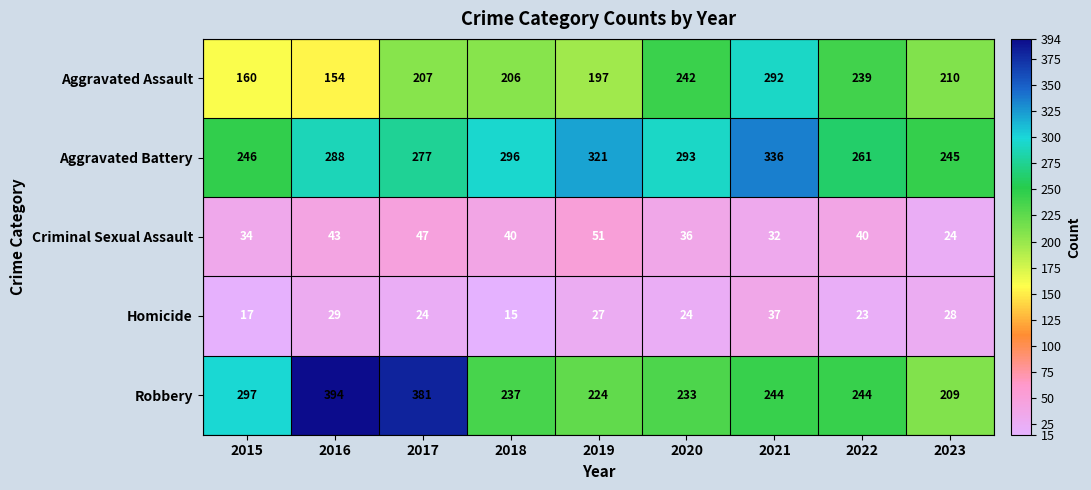

What is the total value across all series at 2022?

807